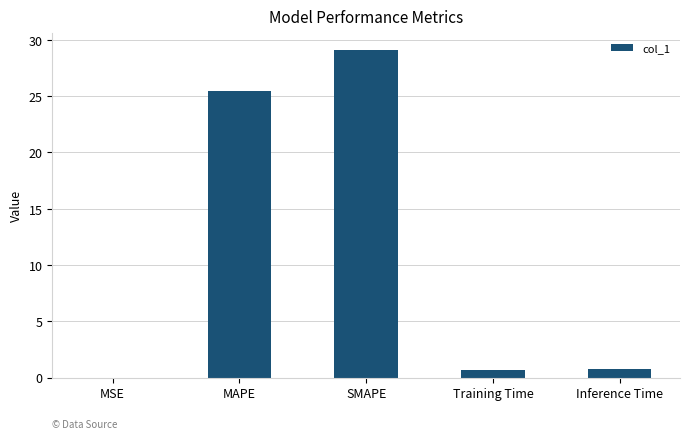

The chart shows a value of 5.4 at MAPE. True or false?

False